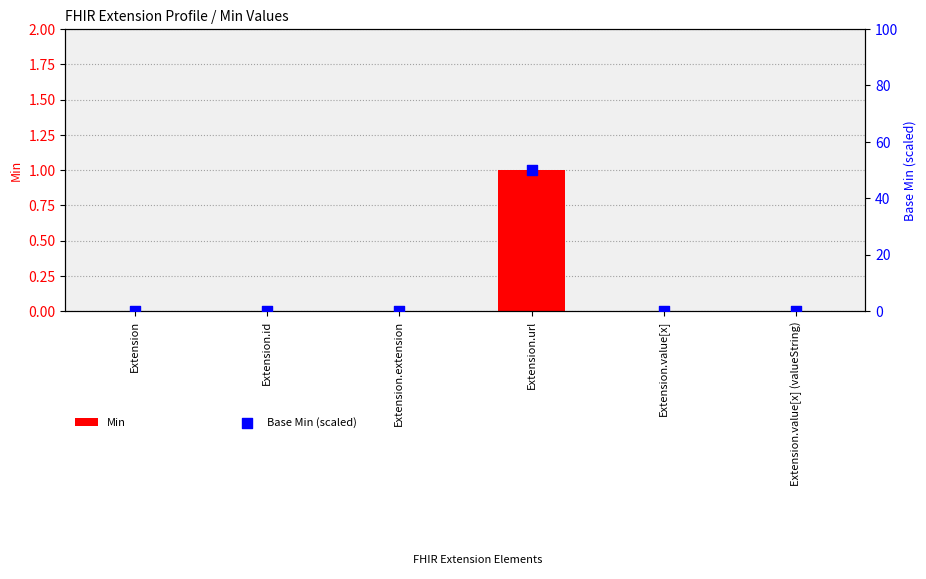

Which series reaches the minimum Y coordinate?

Min